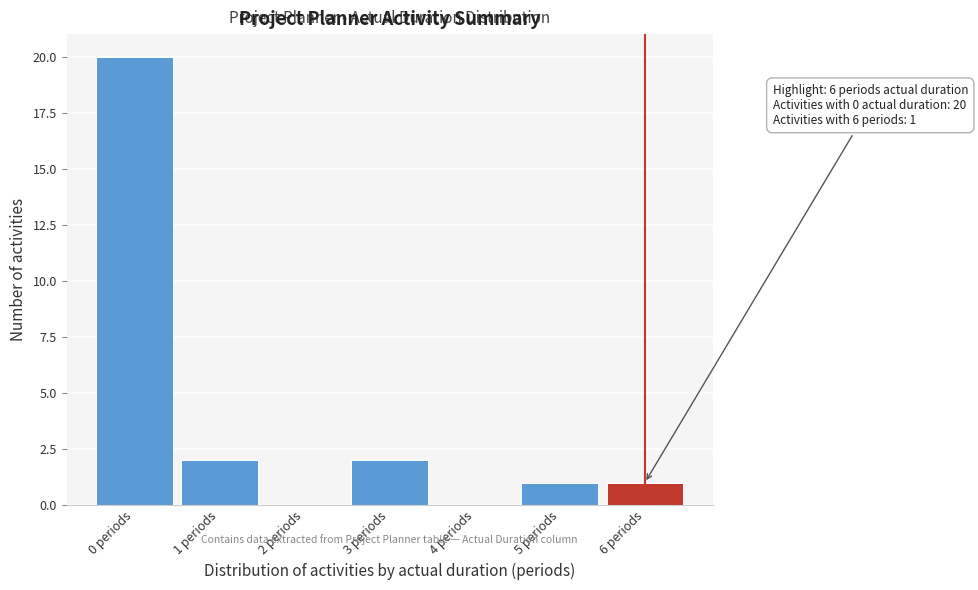

Which range on the x-axis has the tallest bar?

-0.5 to 0.5